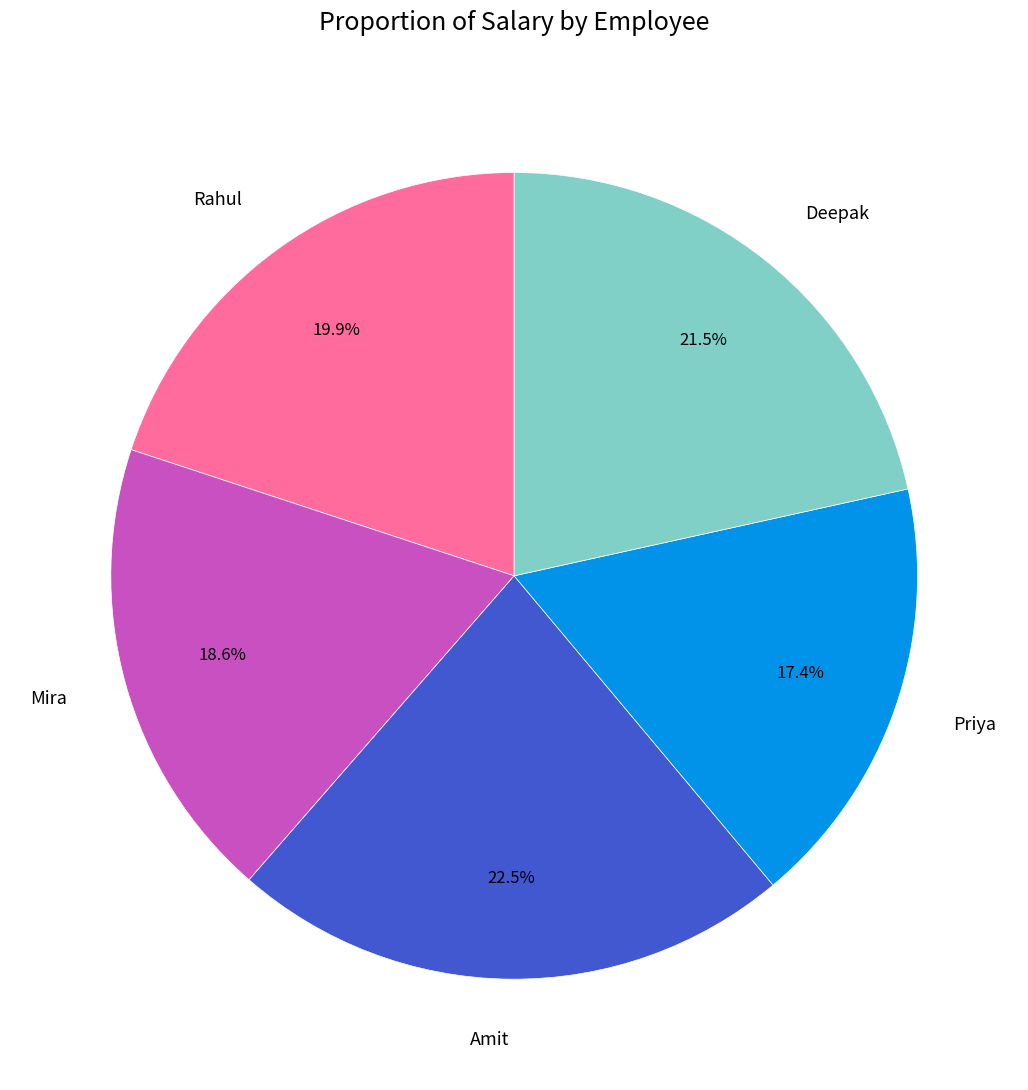

Combined, do Mira and Amit account for over 50%?

No